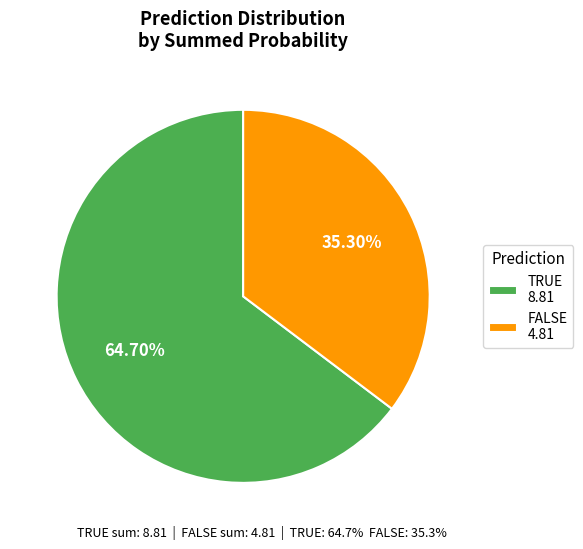

To the nearest percent, what is the average slice percentage?

50%